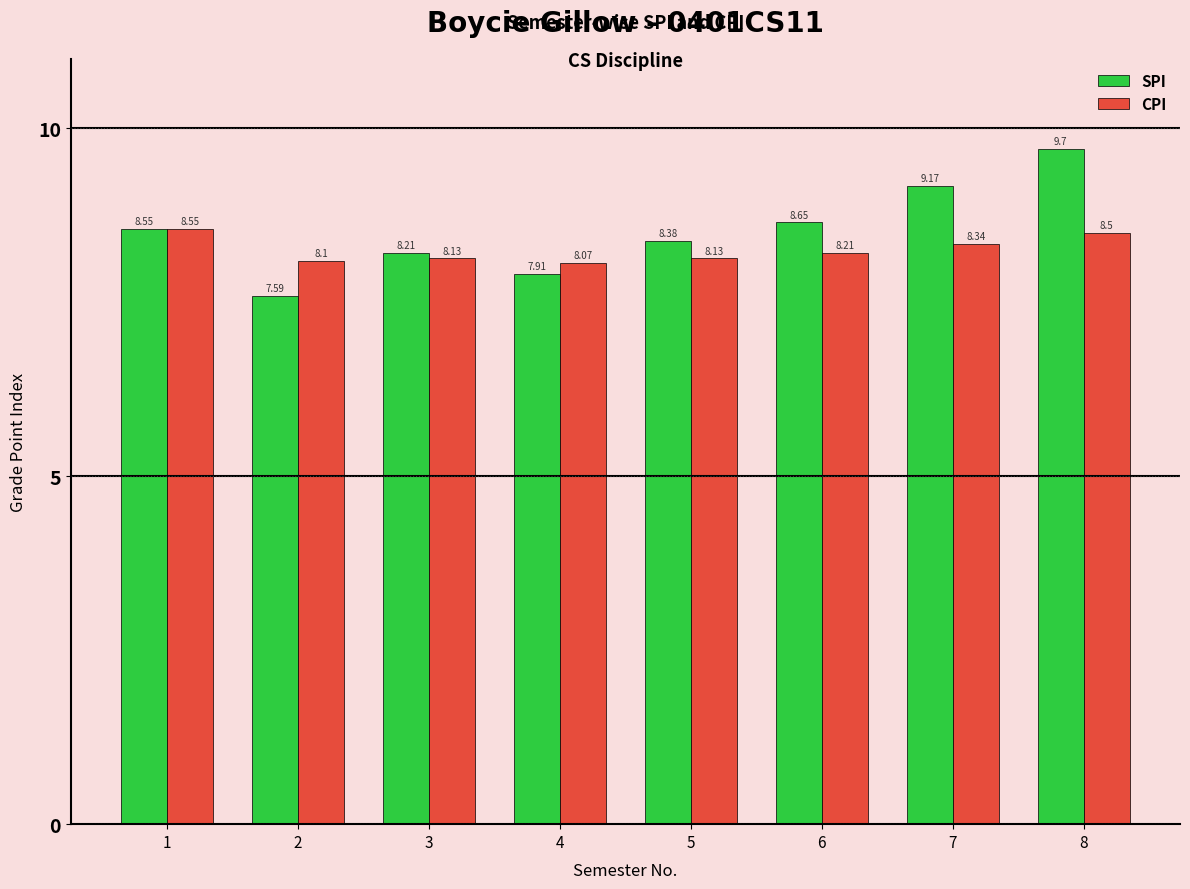

What is the average value of the CPI series?

8.3